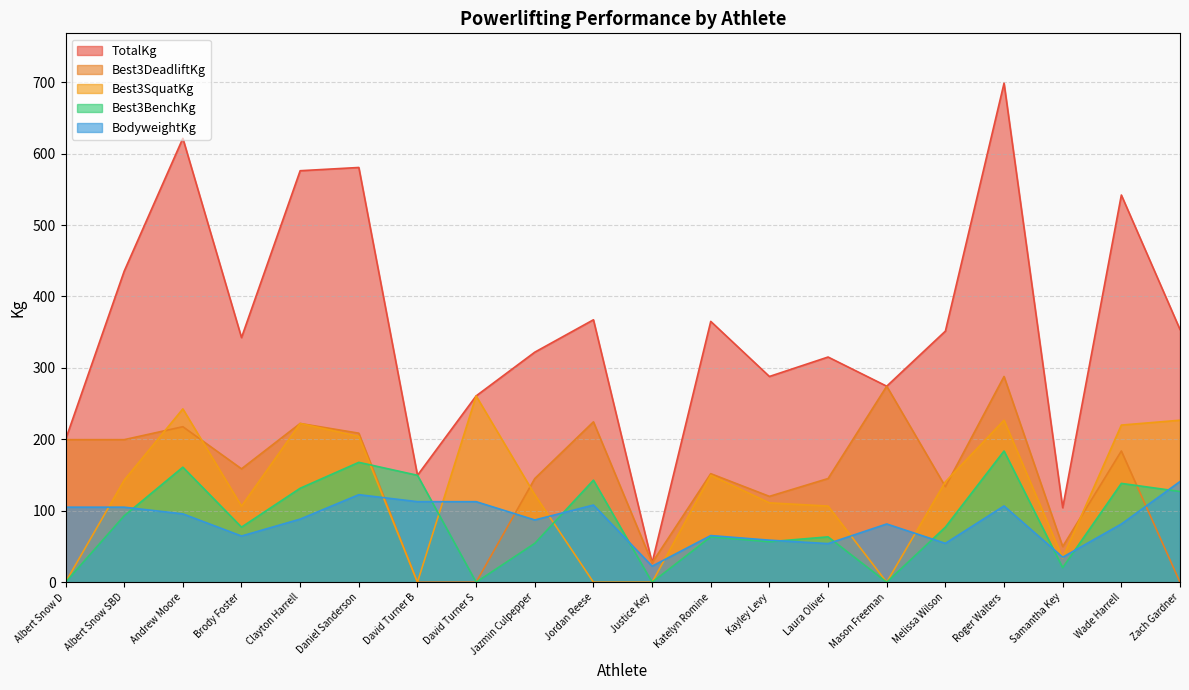

True or false: Best3DeadliftKg has more than 0 interior local peaks.

True